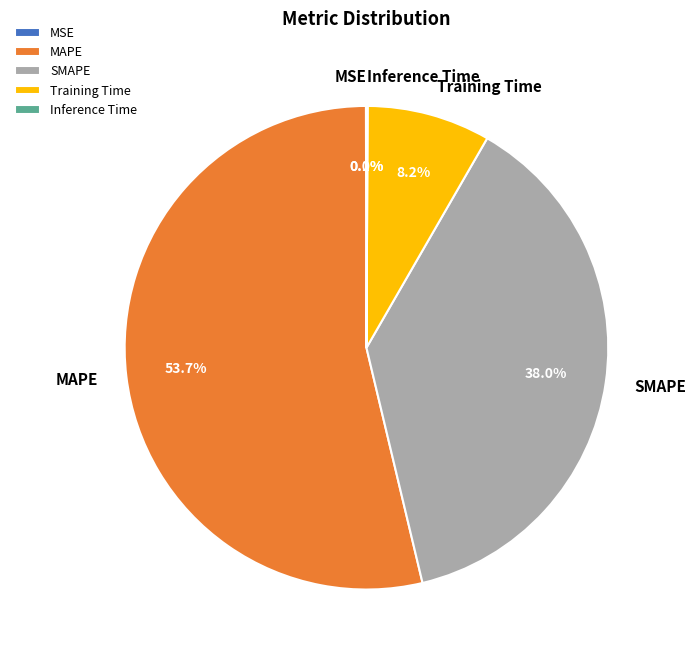

Which category has the biggest portion of the pie?

MAPE